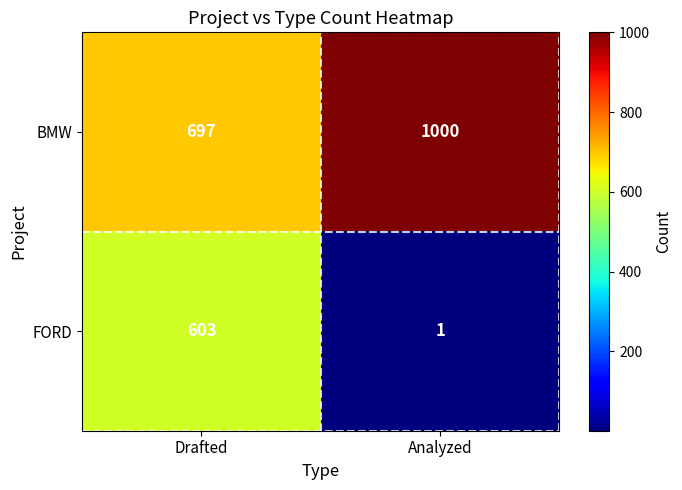

Reading left to right, extract all data points from this chart.

BMW: 697	1000
FORD: 603	1